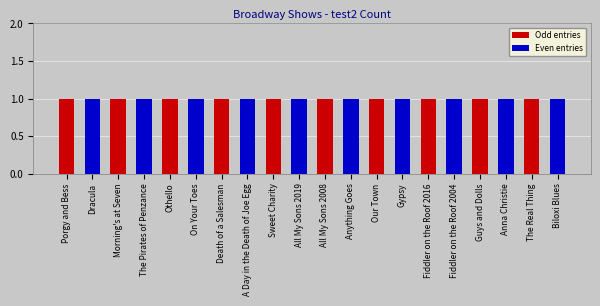

The value of Odd entries at The Pirates of Penzance is -1. True or false?

False